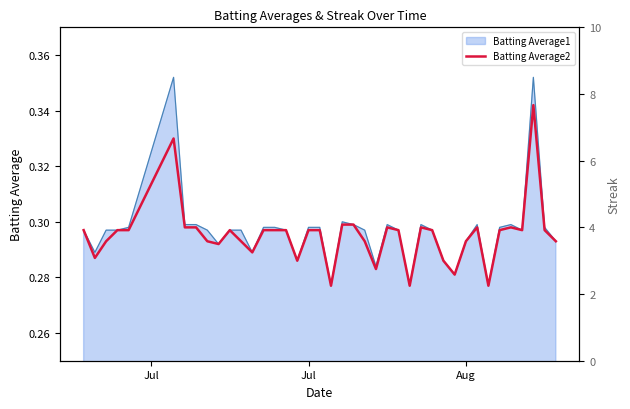

Does the chart have visible grid lines?

No